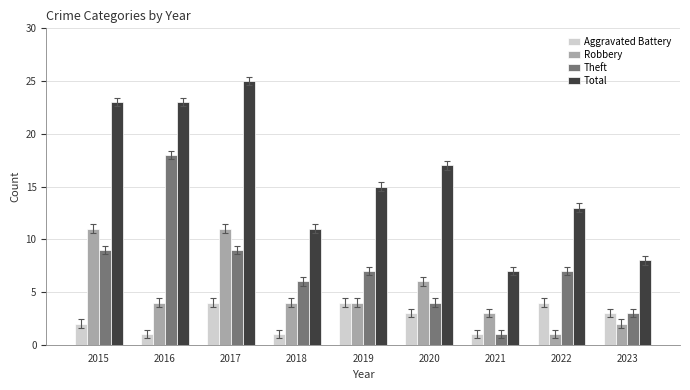

At how many categories does at least one series exceed 3?

9